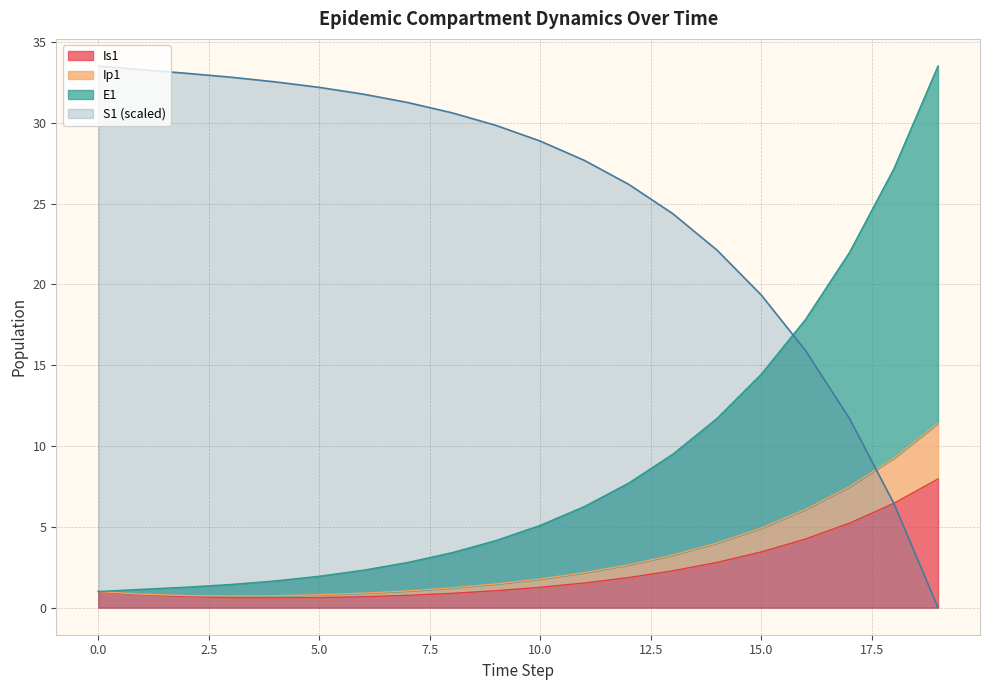

What is the approximate value of Is1 at 17?

5.2